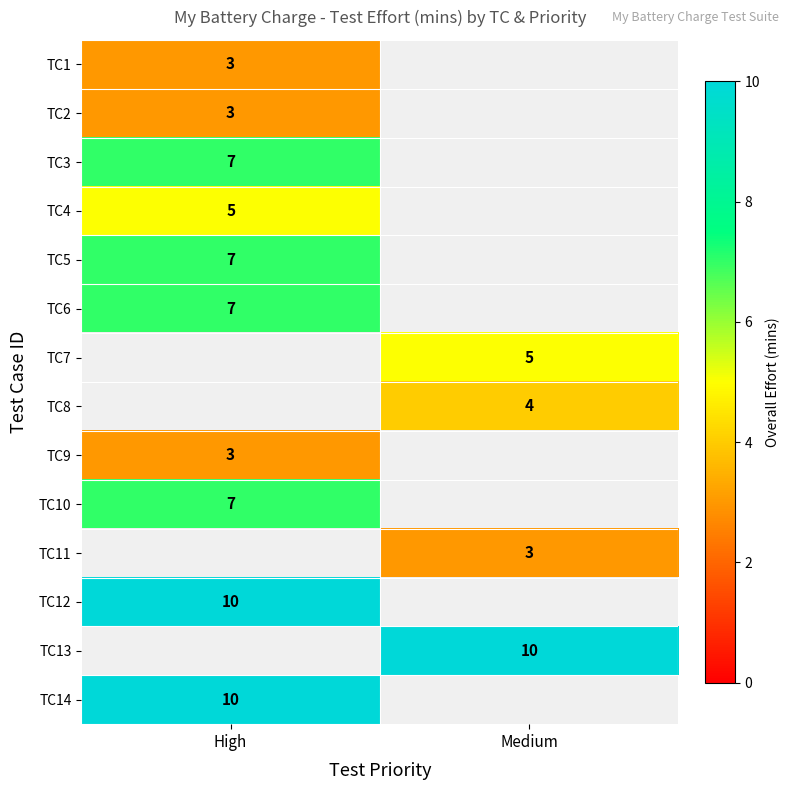

True or false: TC13 has a value of 10 at Medium.

True